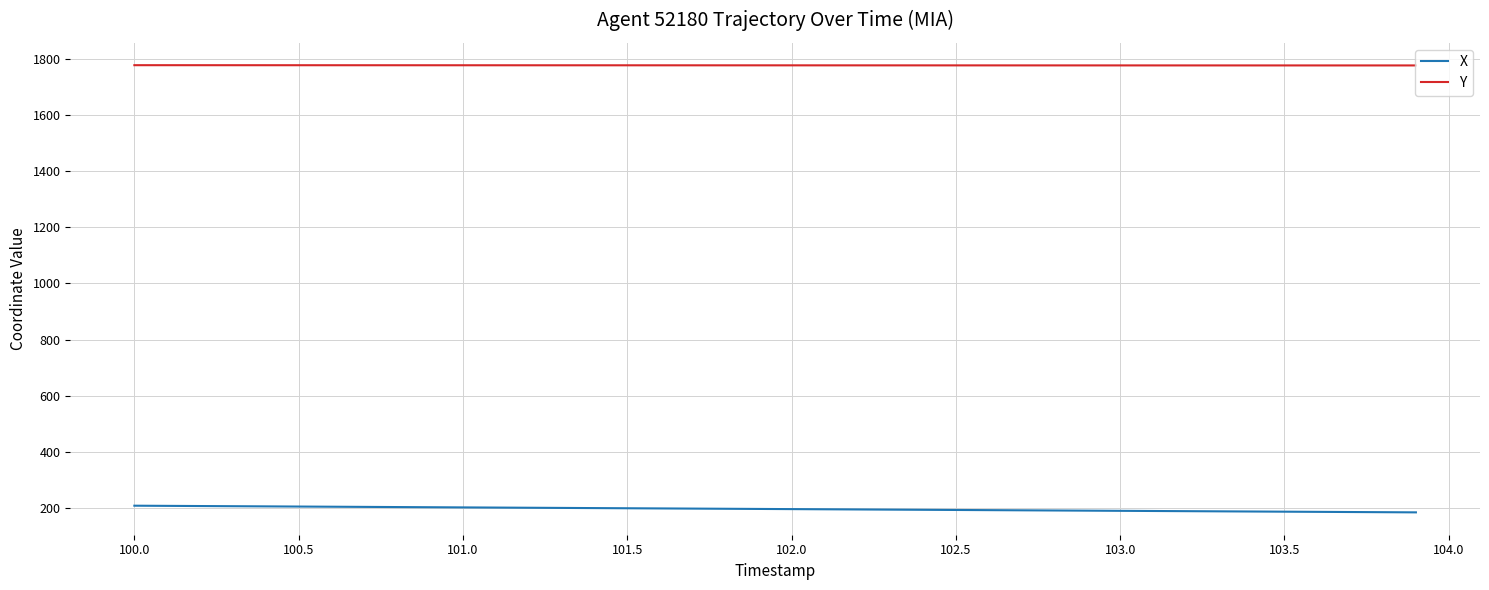

List the series in order of their overall mean, highest first.

Y, X